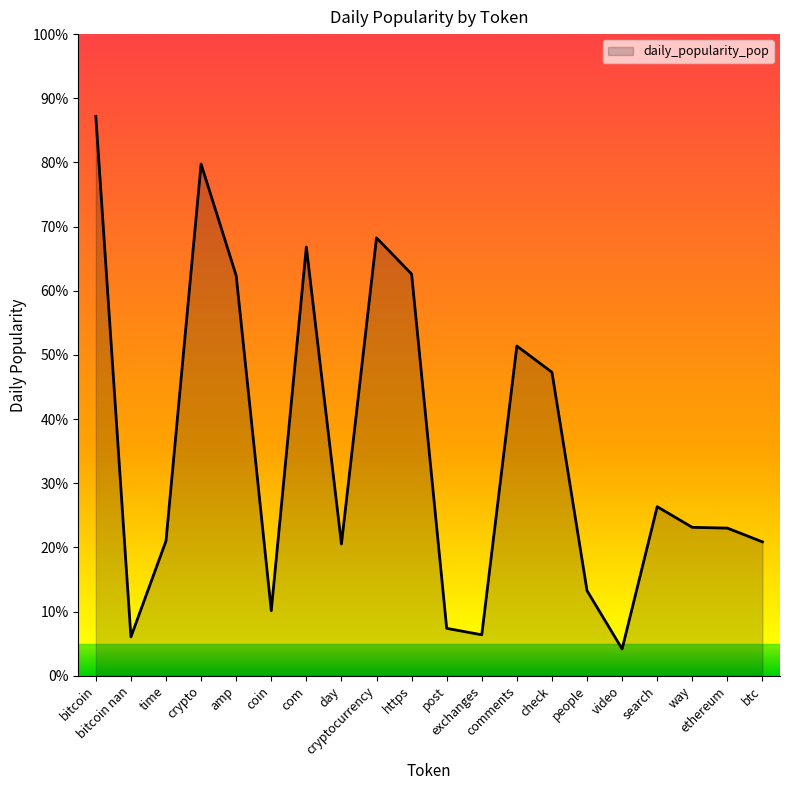

Which label corresponds to the smallest value in the chart?

video